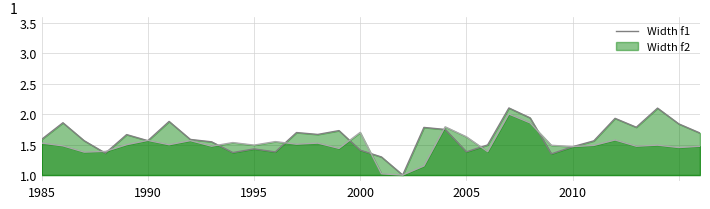

Which series has the largest total across all categories?

Width f1